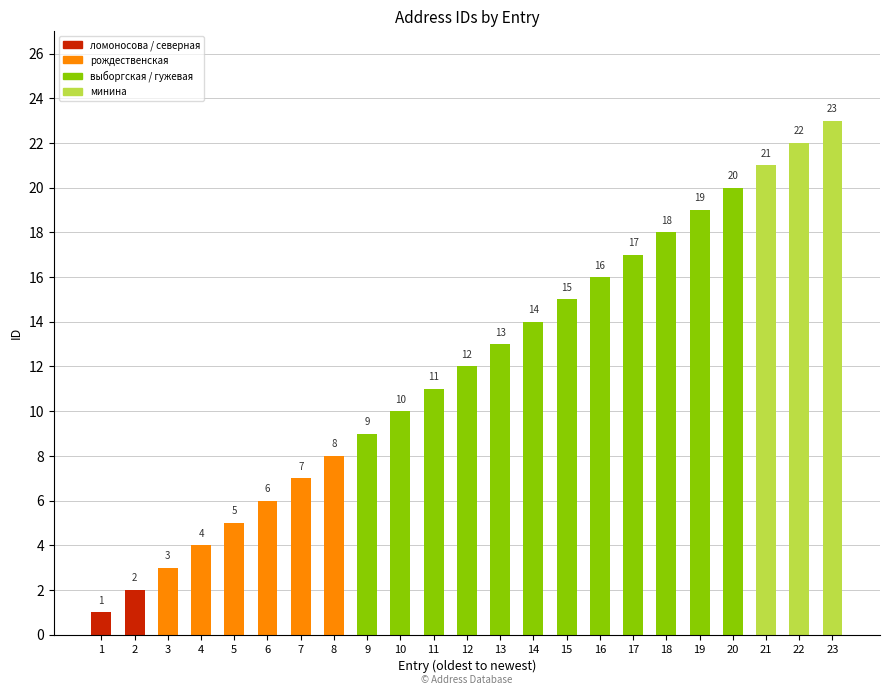

Count the number of data series in this chart.

1